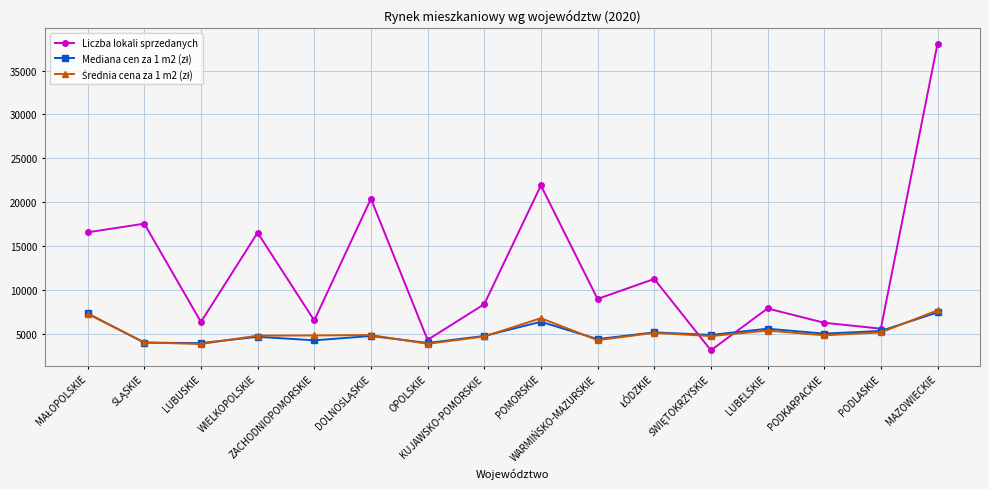

What is the smallest value displayed?

3087